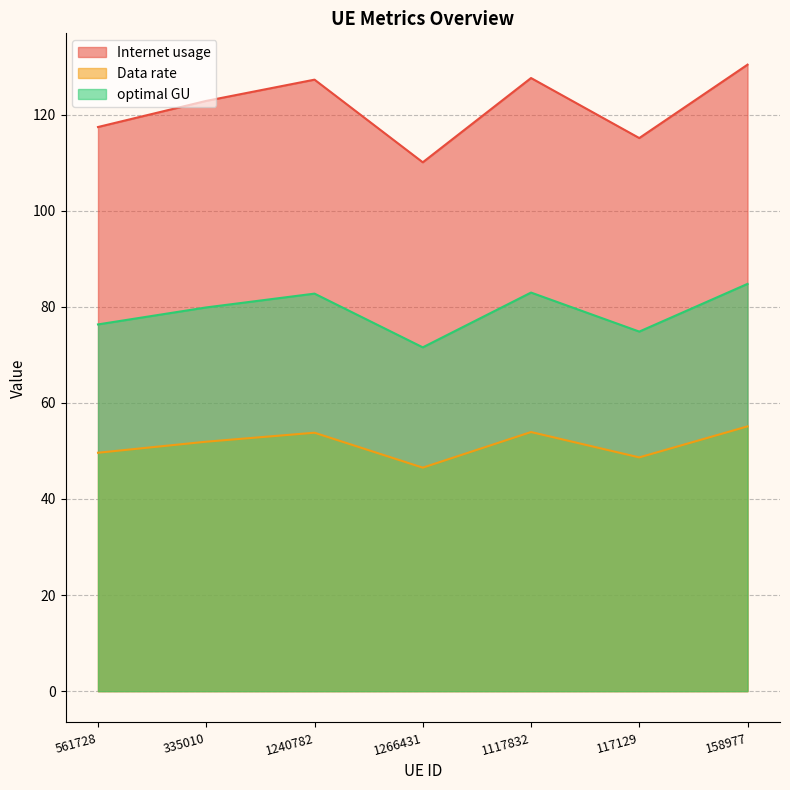

Where is Data rate nearest to the value 50?

561728